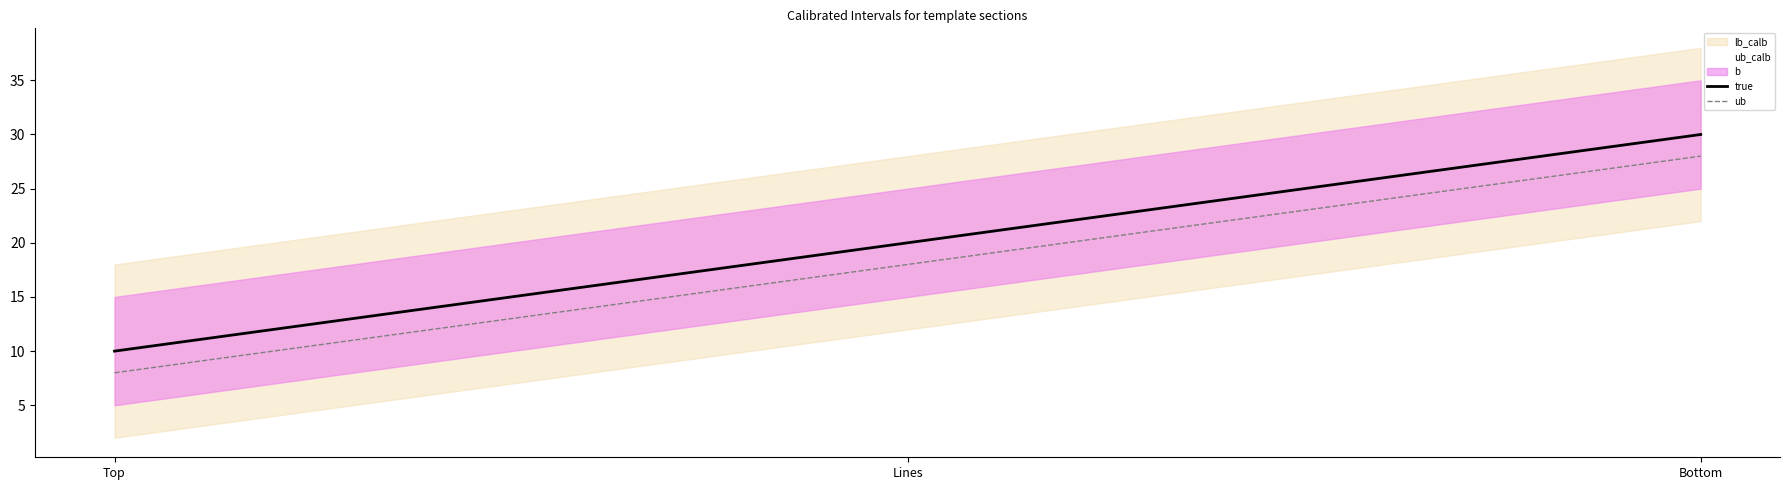

Reading left to right, extract all data points from this chart.

true: Top=10	Lines=20	Bottom=30
ub: Top=8	Lines=18	Bottom=28